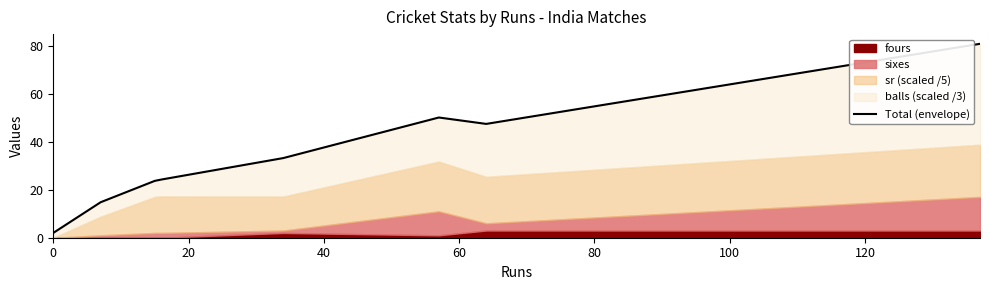

What is the value of the 1st point from the left?

2.0